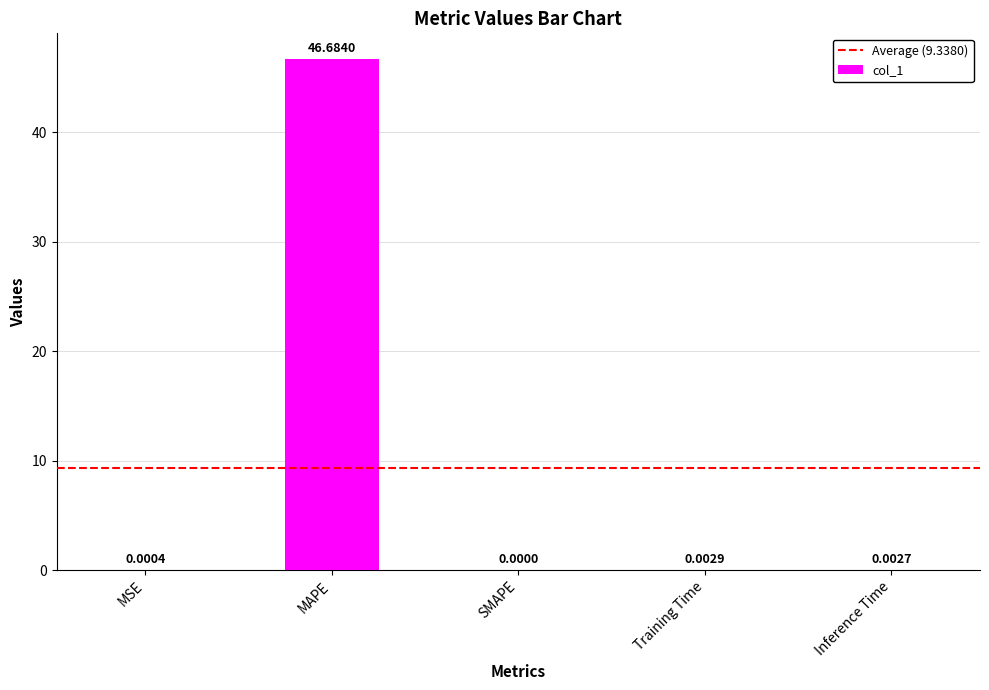

The value at MSE is 0.0. True or false?

True